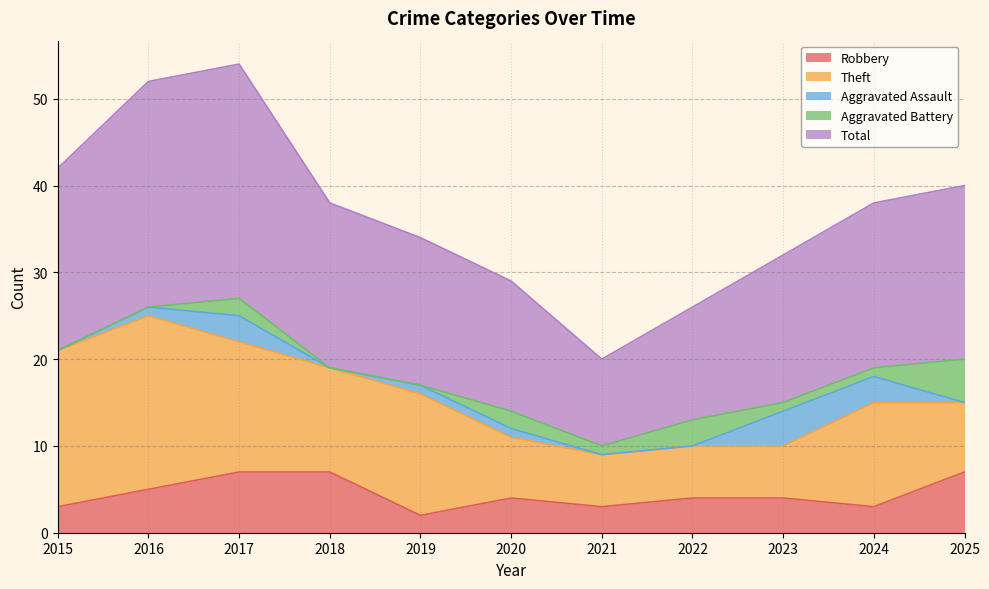

Where is the first local minimum for Theft?

2018